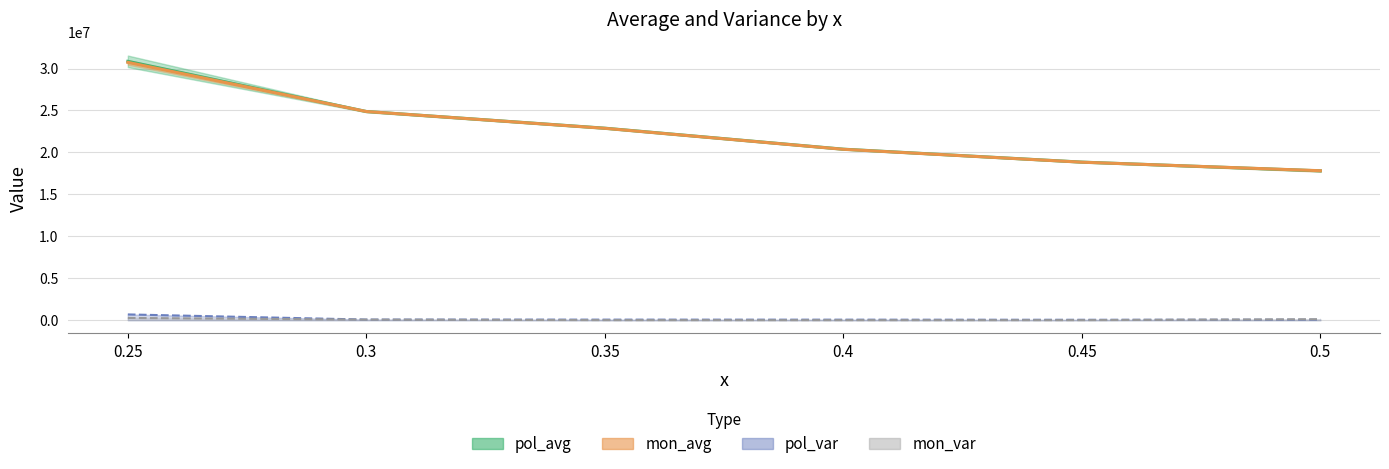

Where does the mon_avg series first go above 22873973?

0.25